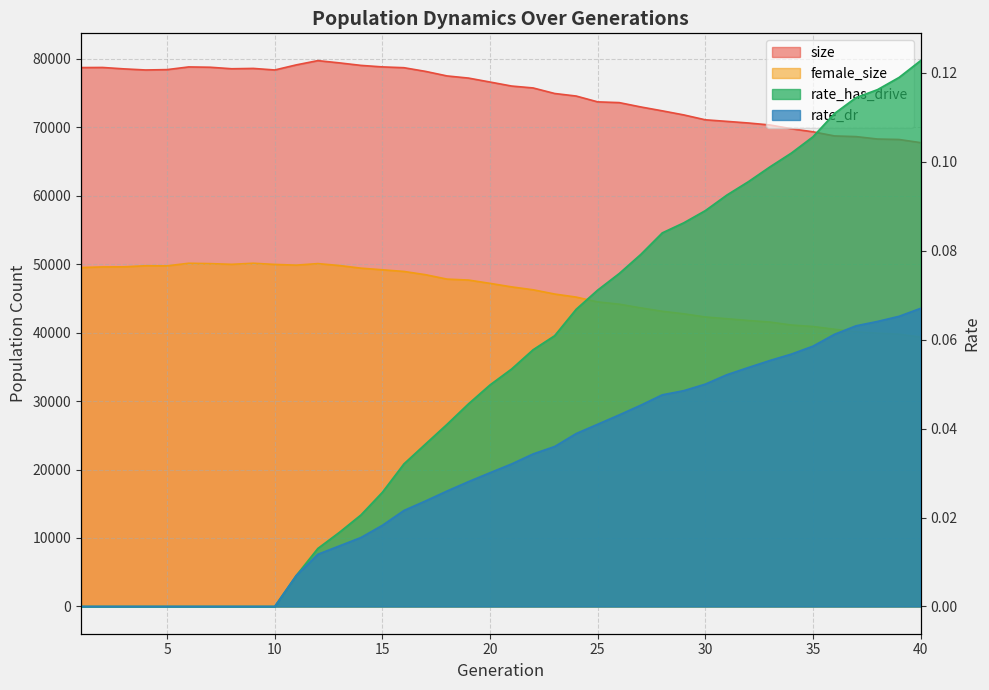

Where is rate_has_drive nearest to the value 0?

1